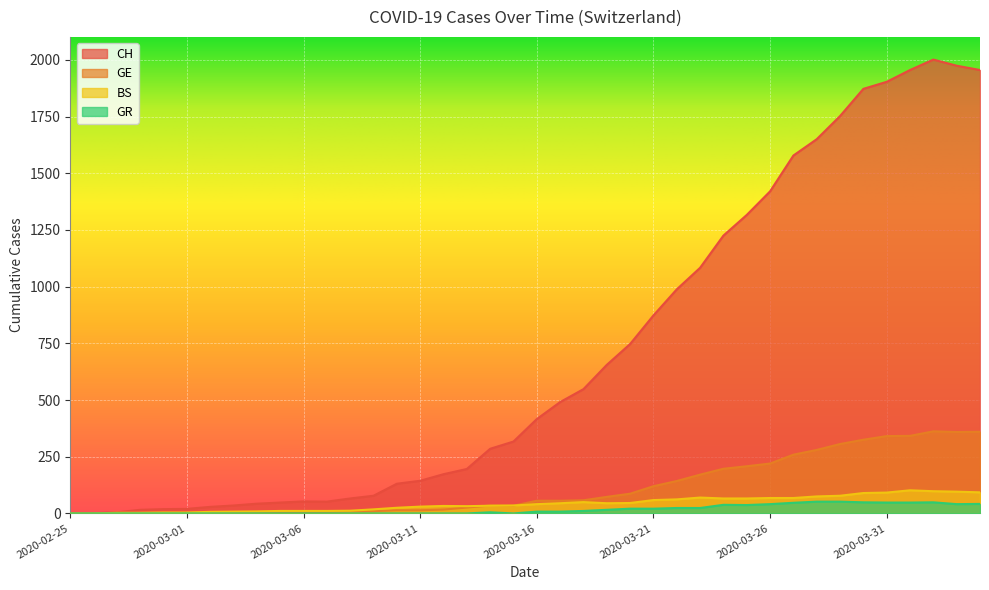

What is the difference between the highest and lowest values at 2020-03-28?

1598